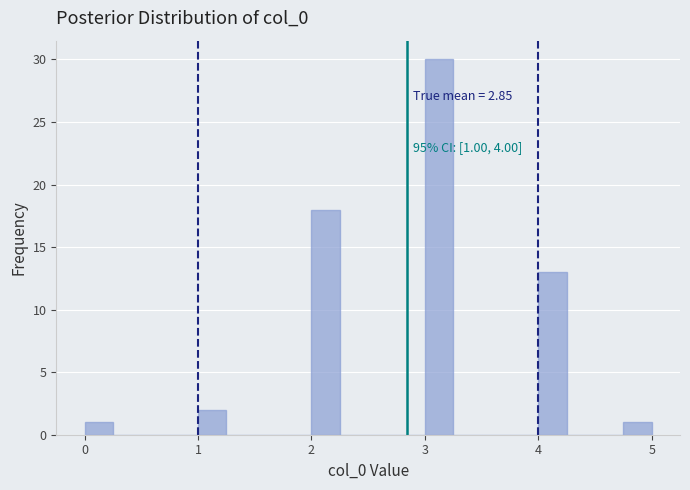

Read against the x-axis, roughly where is the centre of the tallest bar?

3.1